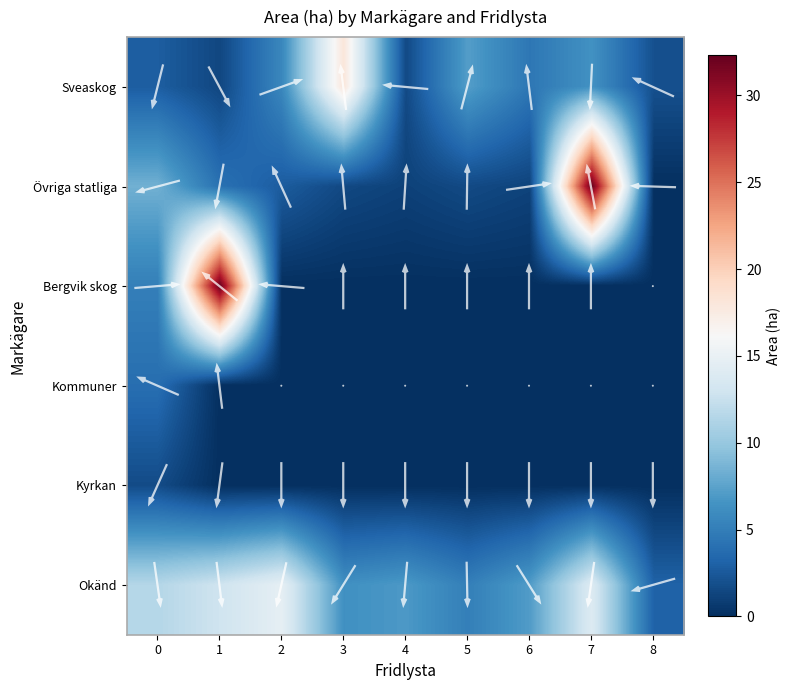

How many data points in Okänd are less than 7?

4